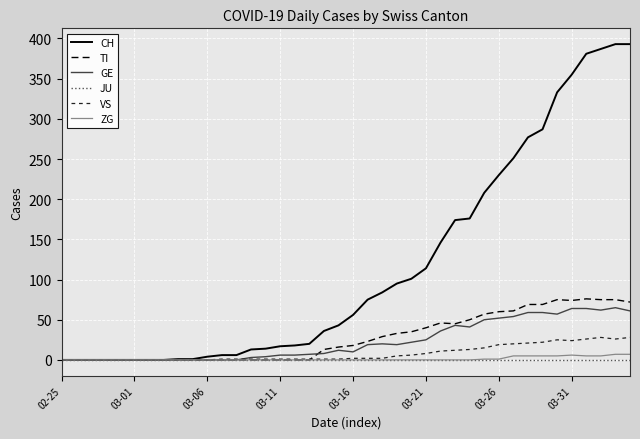

What is the maximum value shown in the chart?

393